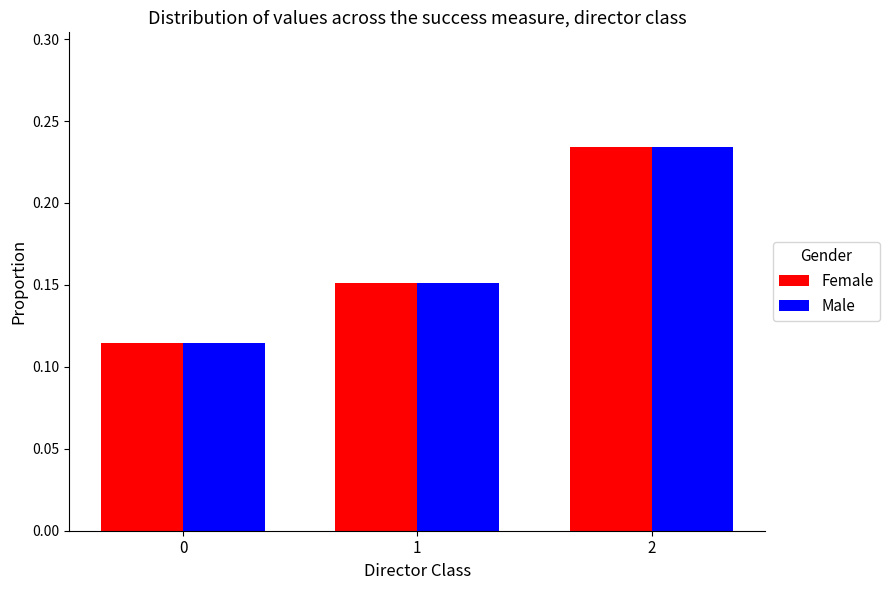

List the labels in order of Female value, smallest first.

0, 1, 2